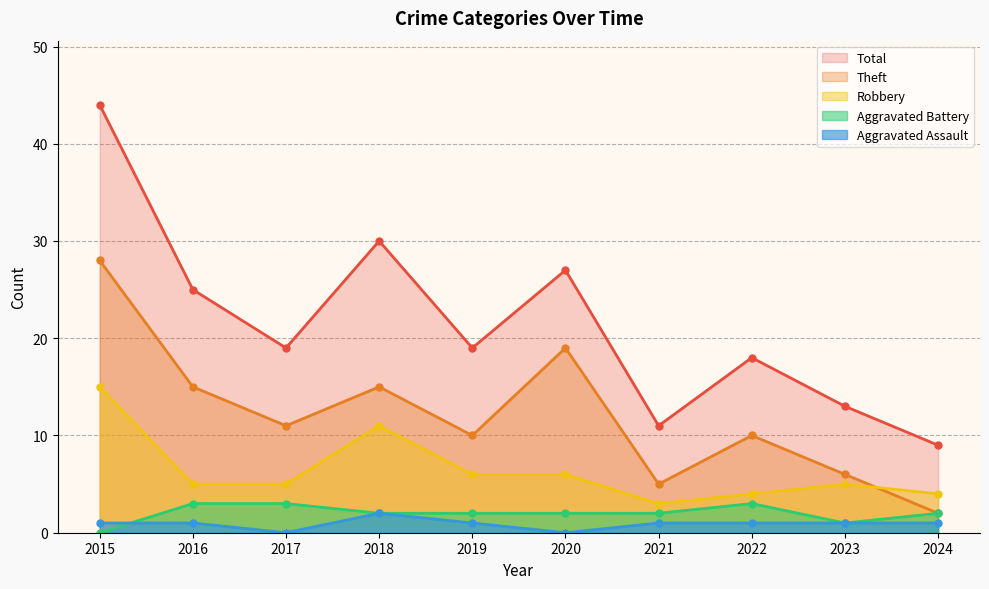

What is the value of the Aggravated Battery point at the 2nd from the left?

3